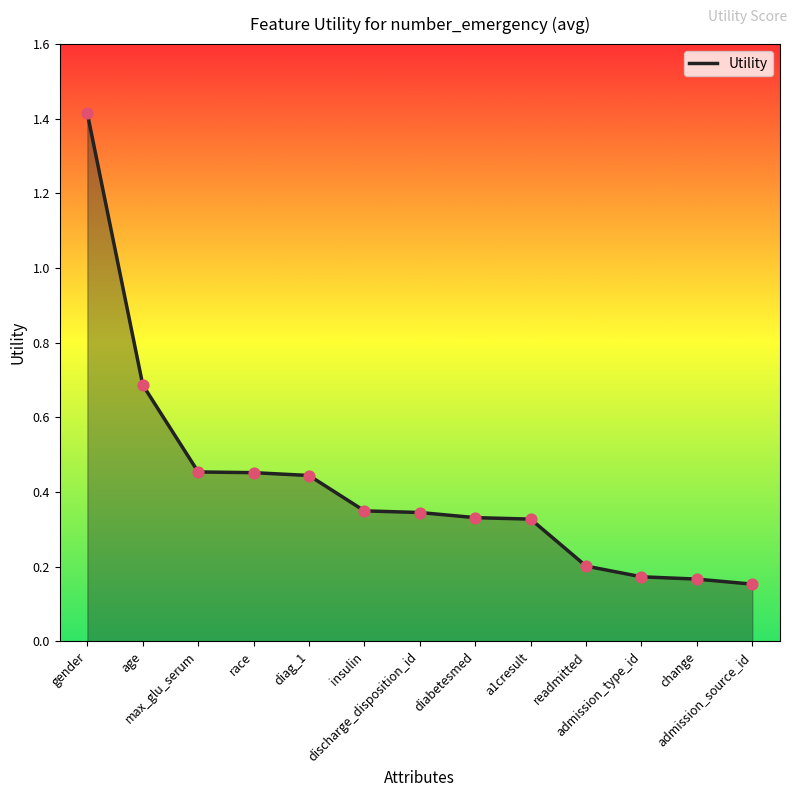

Between change and discharge_disposition_id, which is larger?

discharge_disposition_id